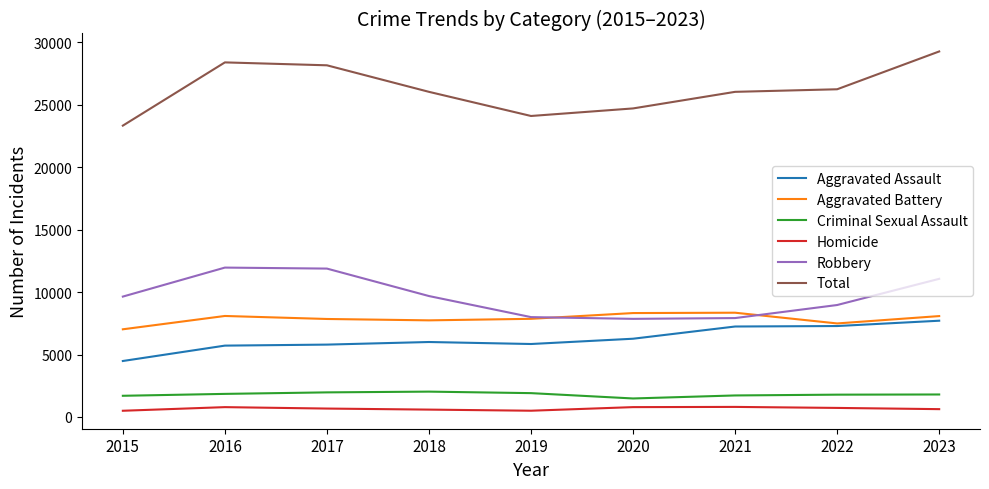

At how many categories does at least one series exceed 17778?

9